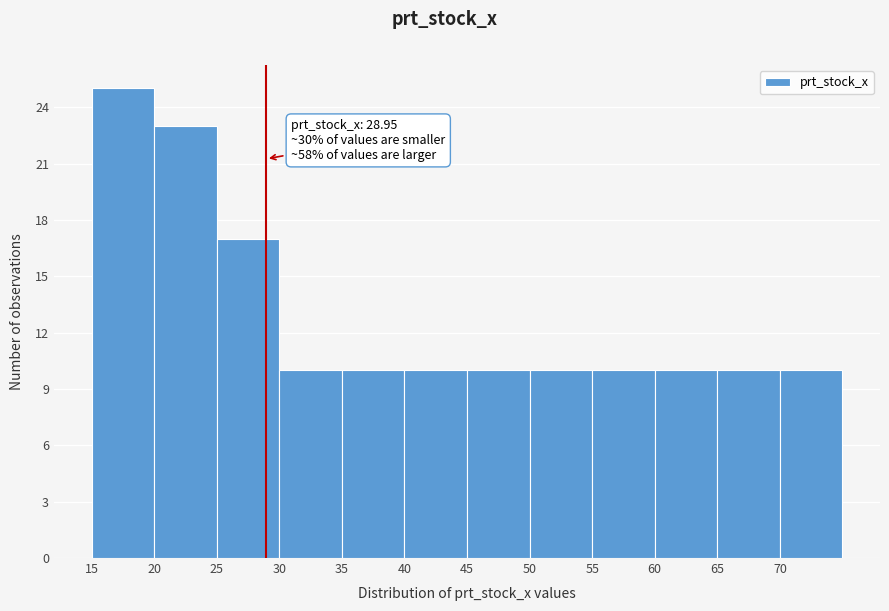

Which range on the x-axis has the tallest bar?

15 to 20